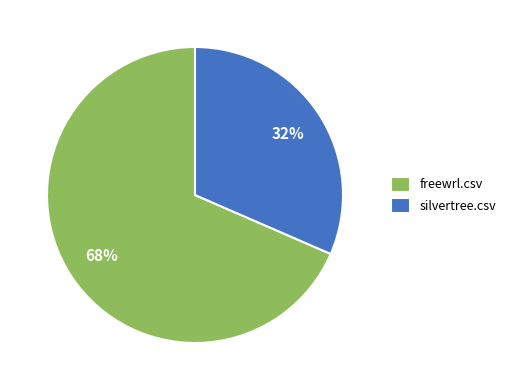

To the nearest percent, what is the average slice percentage?

50%